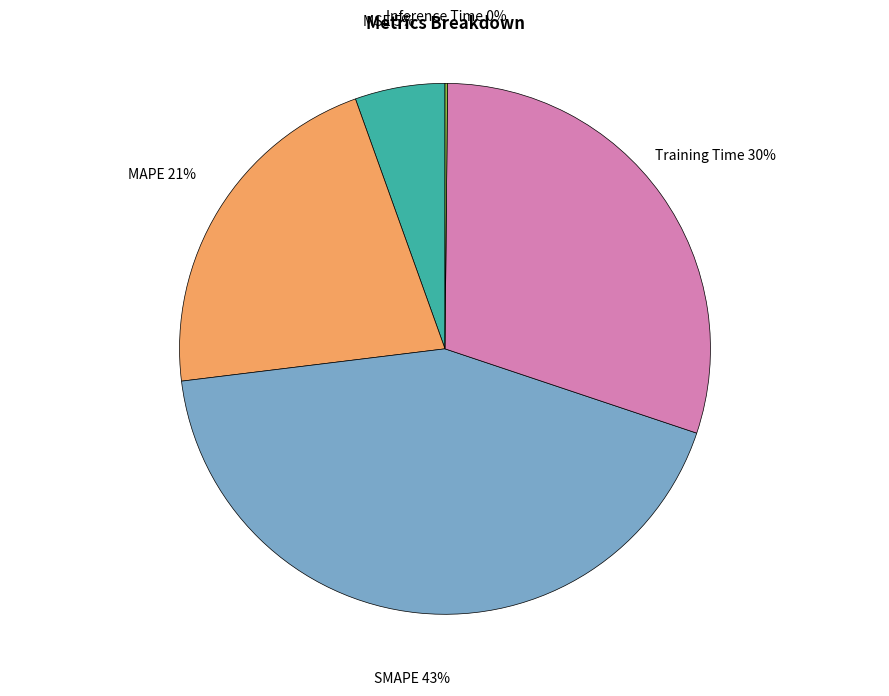

To the nearest percent, what is the difference between the largest and smallest slice percentages?

43%